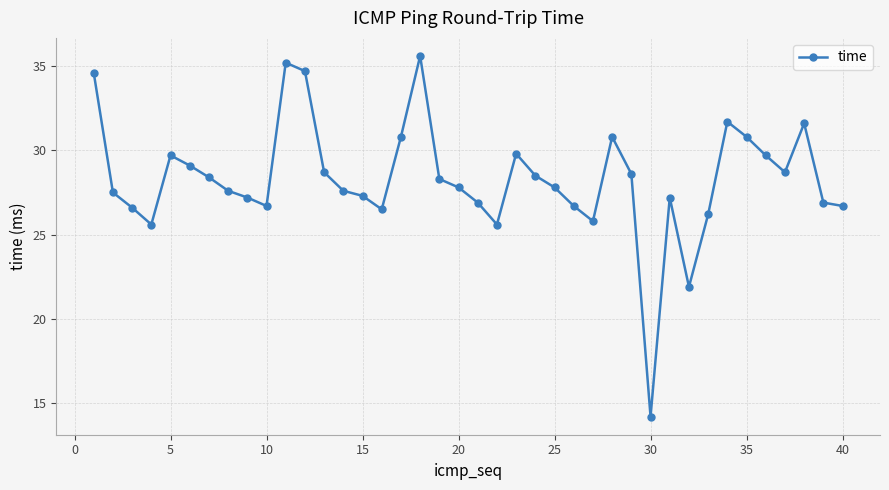

What is the maximum value shown in the chart?

35.6